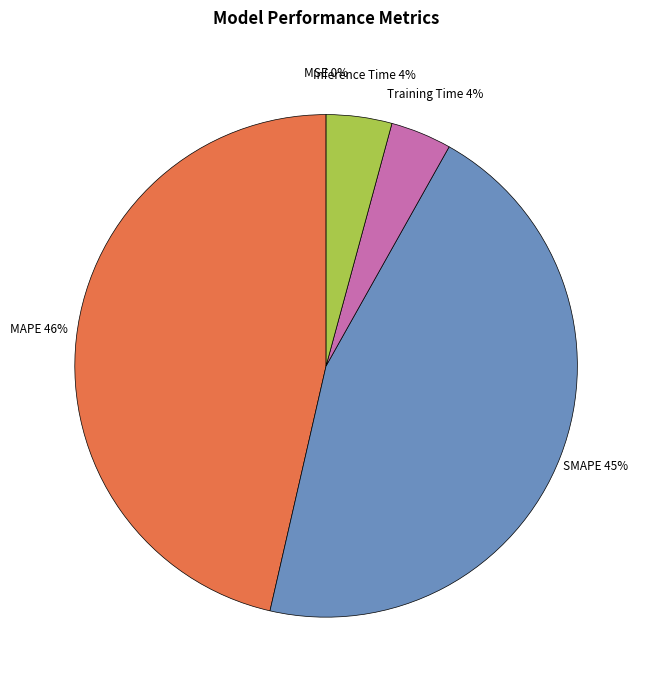

To the nearest percent, what is the difference between the largest and smallest slice percentages?

46%